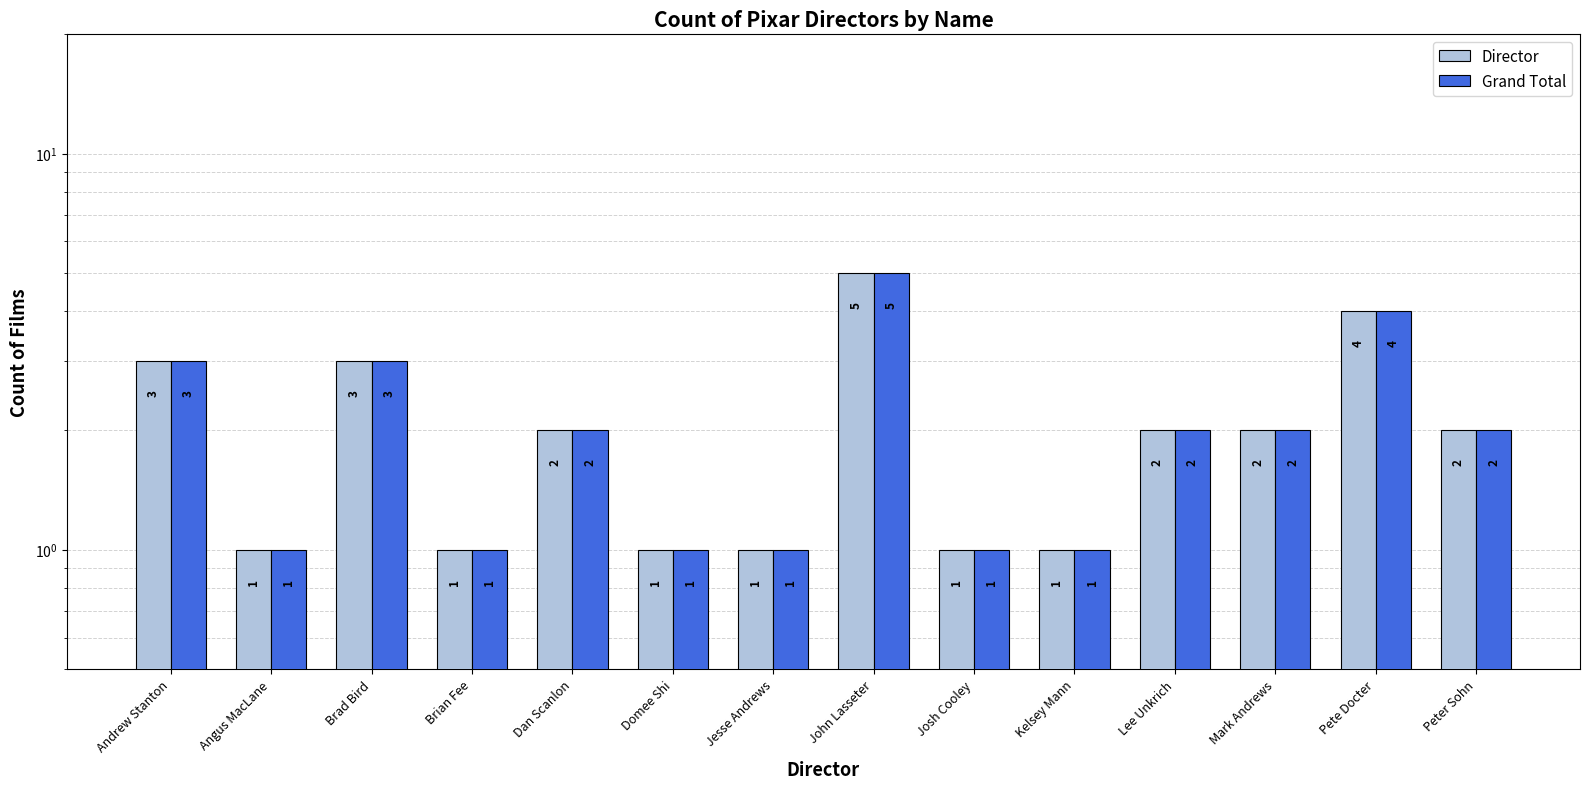

The value of Grand Total at Jesse Andrews is 1. True or false?

True